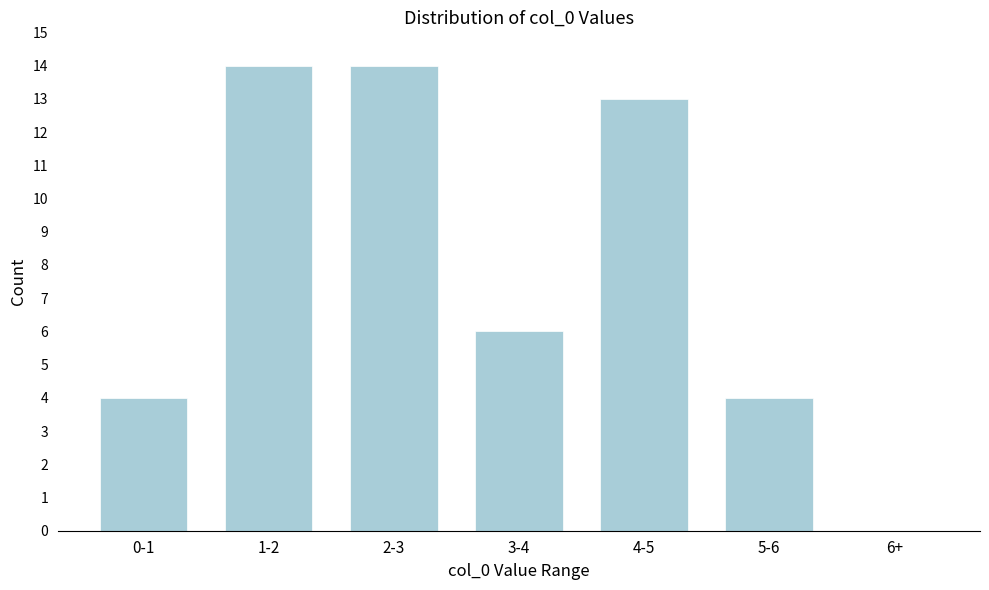

Reading right to left, extract all data points from this chart.

6+=0	5-6=4	4-5=13	3-4=6	2-3=14	1-2=14	0-1=4